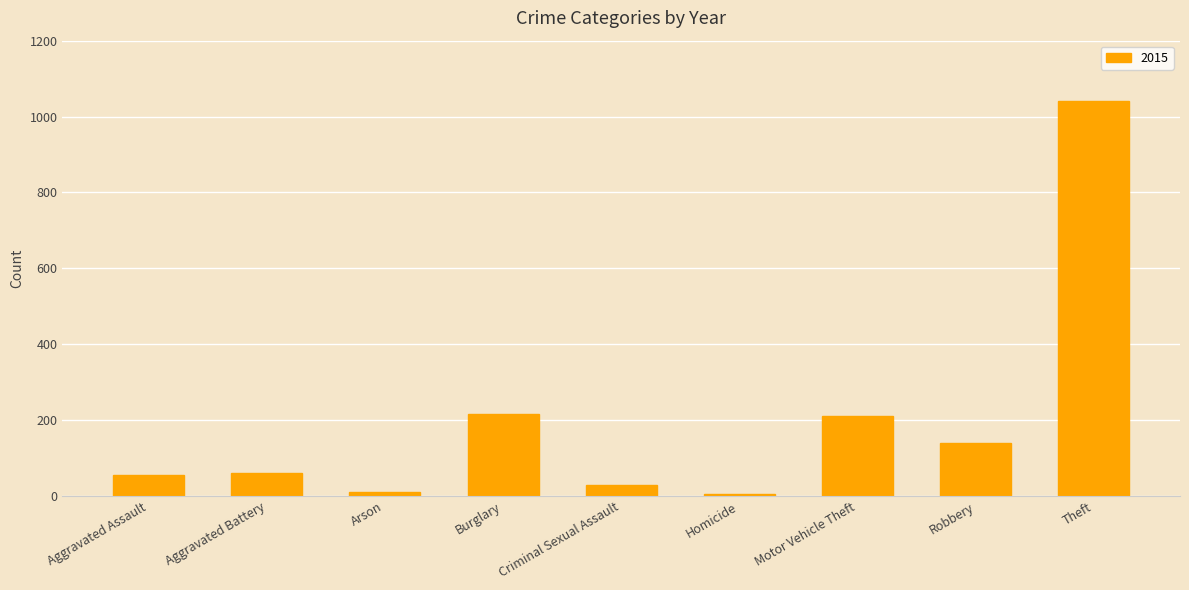

The value at Robbery is 62. True or false?

False